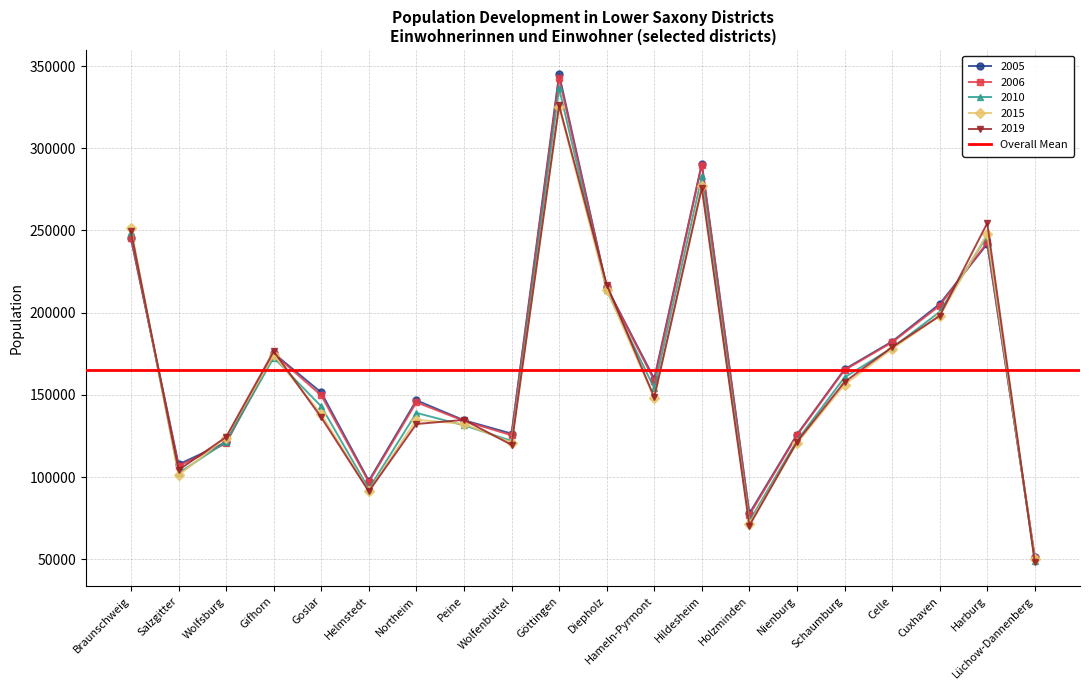

What is the sum of all 2015 values?

3256020